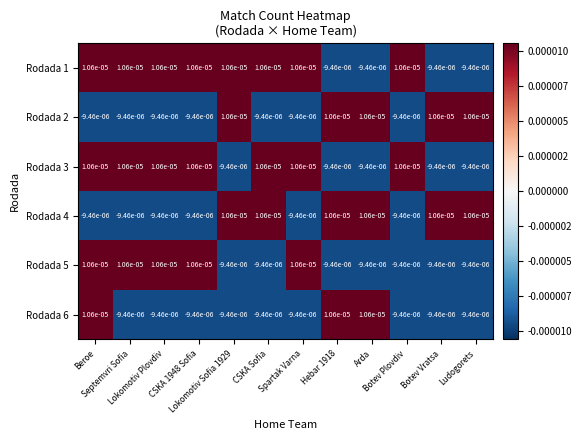

Count the number of categories in the chart.

12